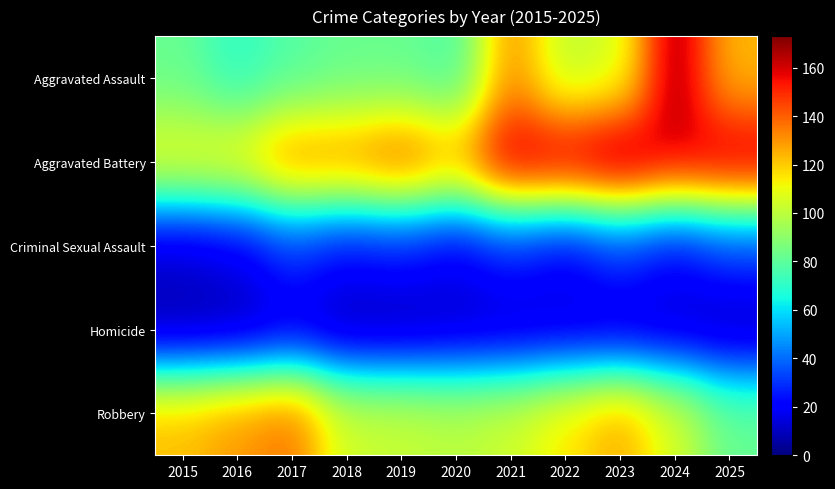

How many series are shown in this chart?

5